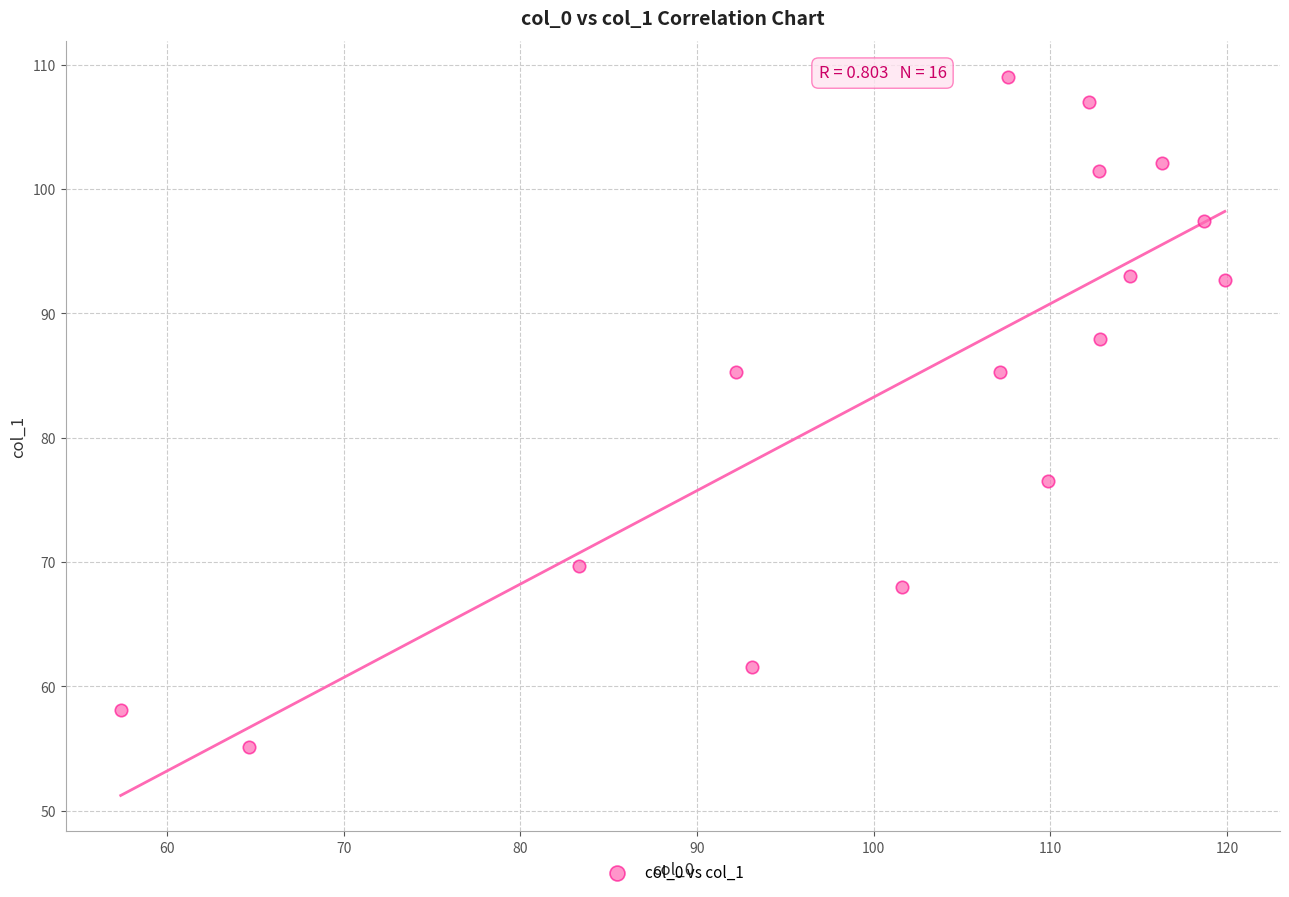

What is the range of X values (max minus min)?

62.5